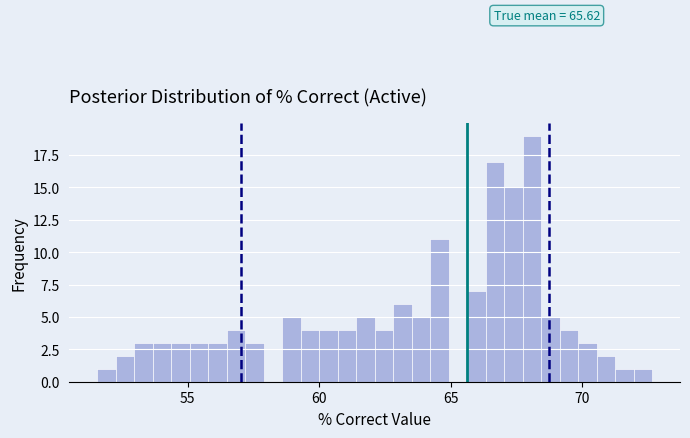

Around what value on the x-axis is the tallest bar? Give the approximate position of its centre, as read against the axis.

68.0